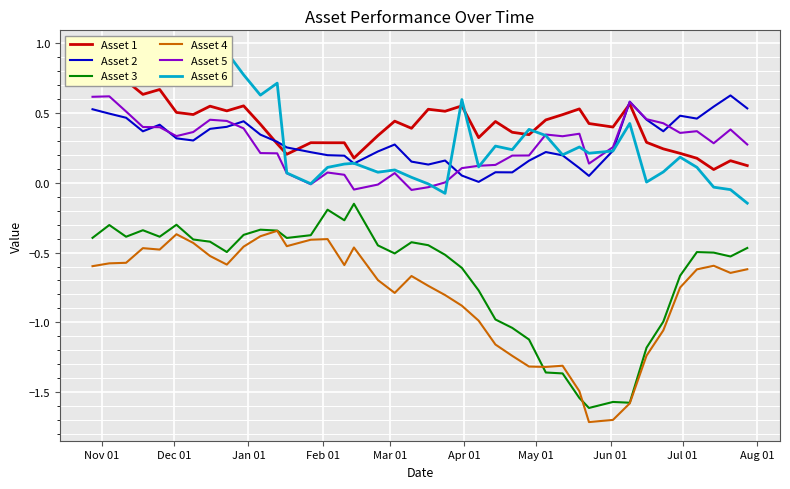

True or false: Asset 4 and Asset 2 cross at least once.

False